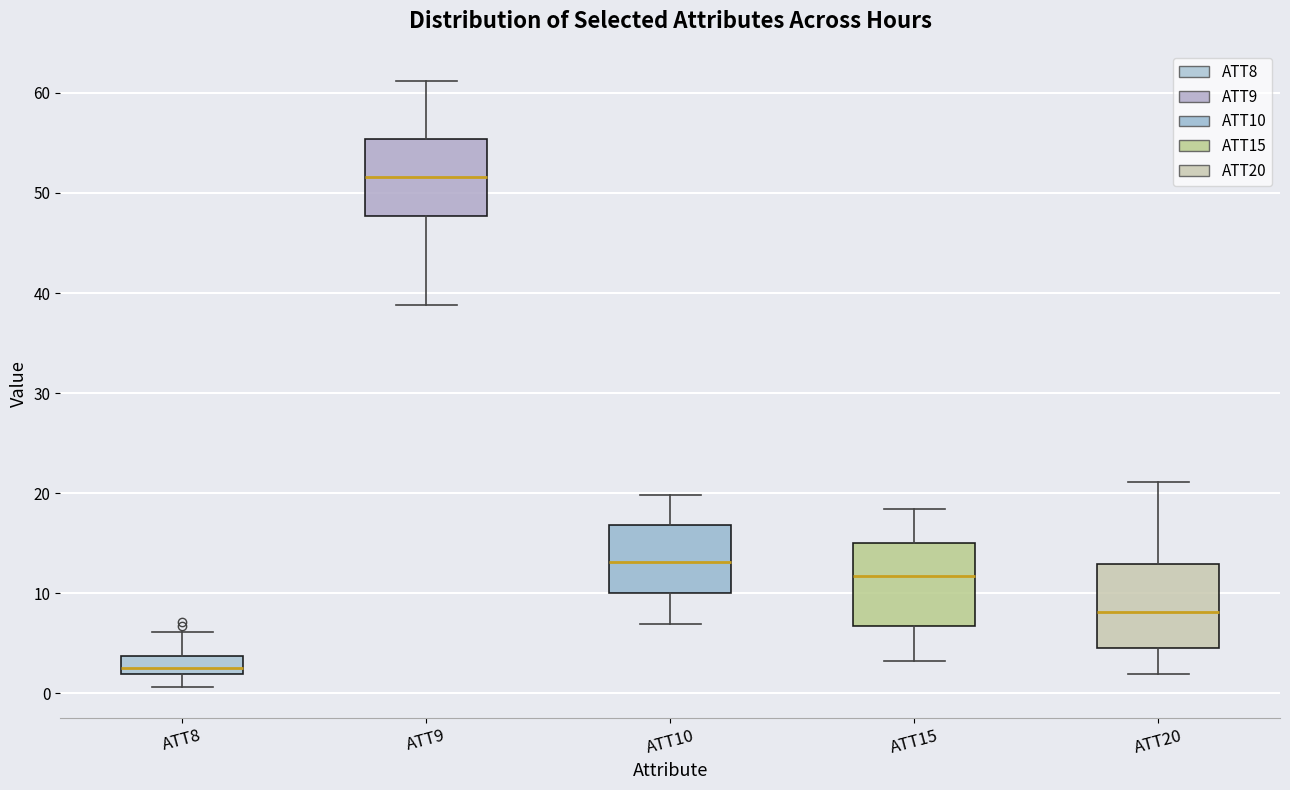

Which box's median line is the highest?

ATT9